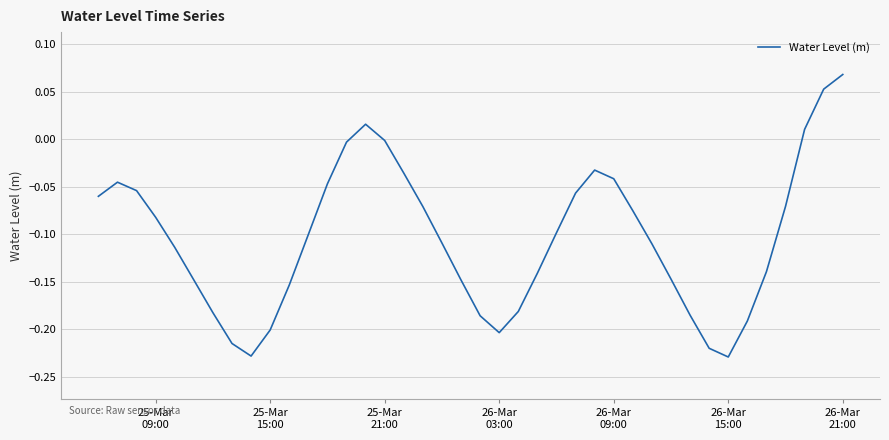

What is the difference between the maximum and minimum values?

0.3